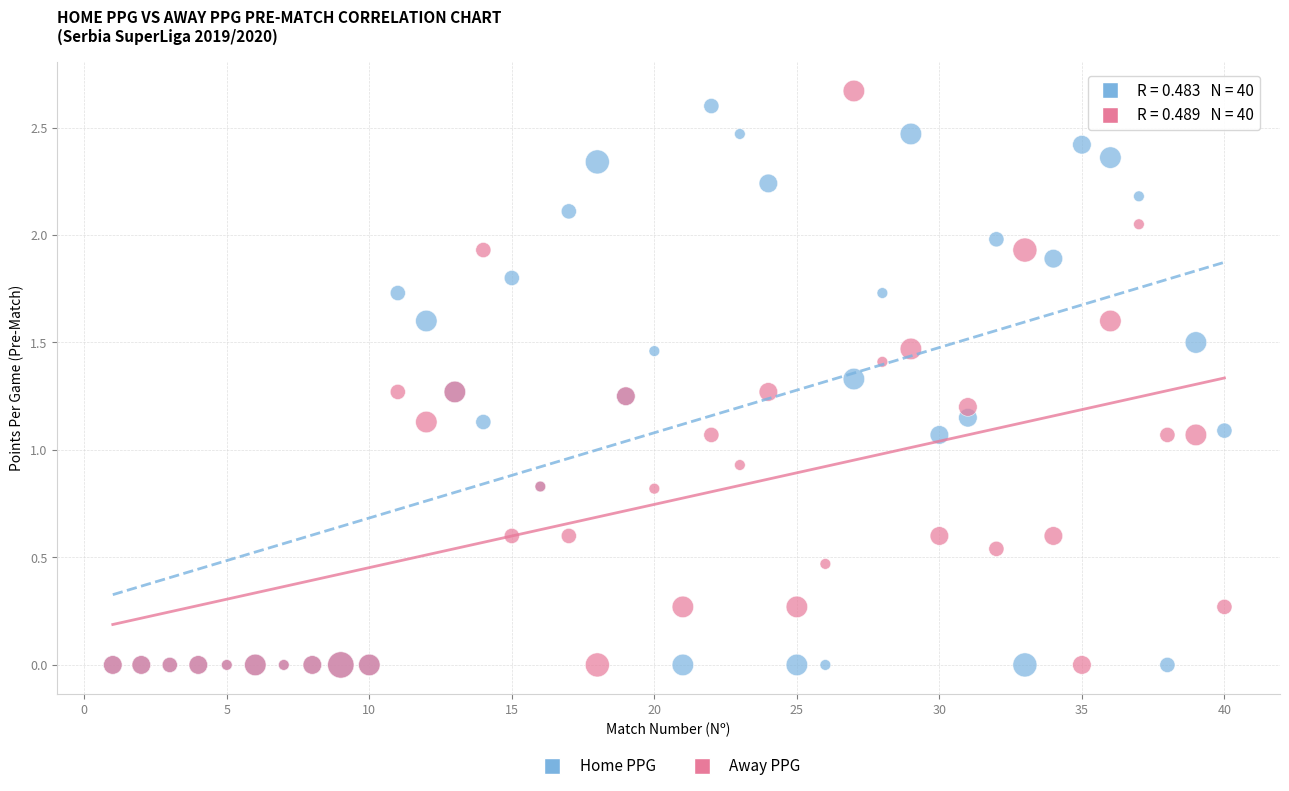

What are all the series names shown in the legend?

Home PPG, Away PPG